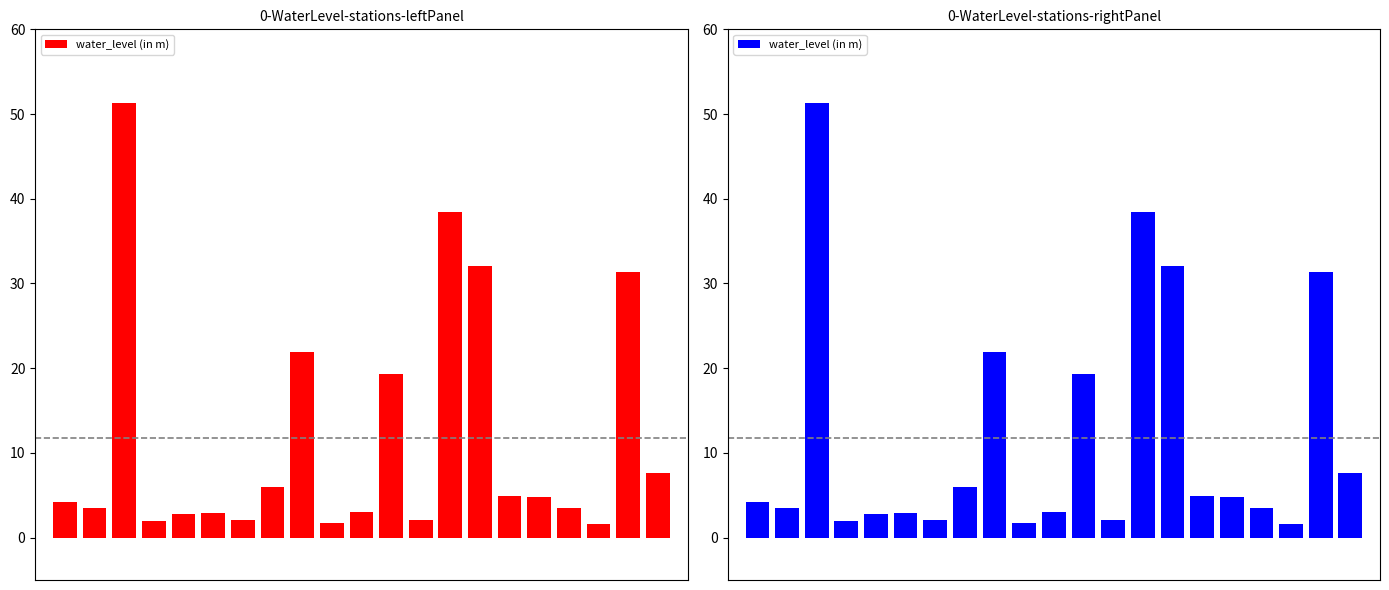

What is the average value?

11.8